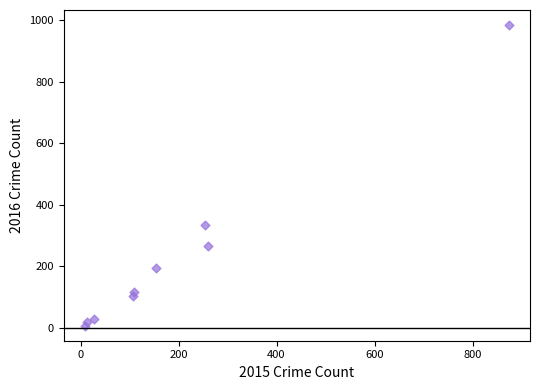

What is the average Y value?

228